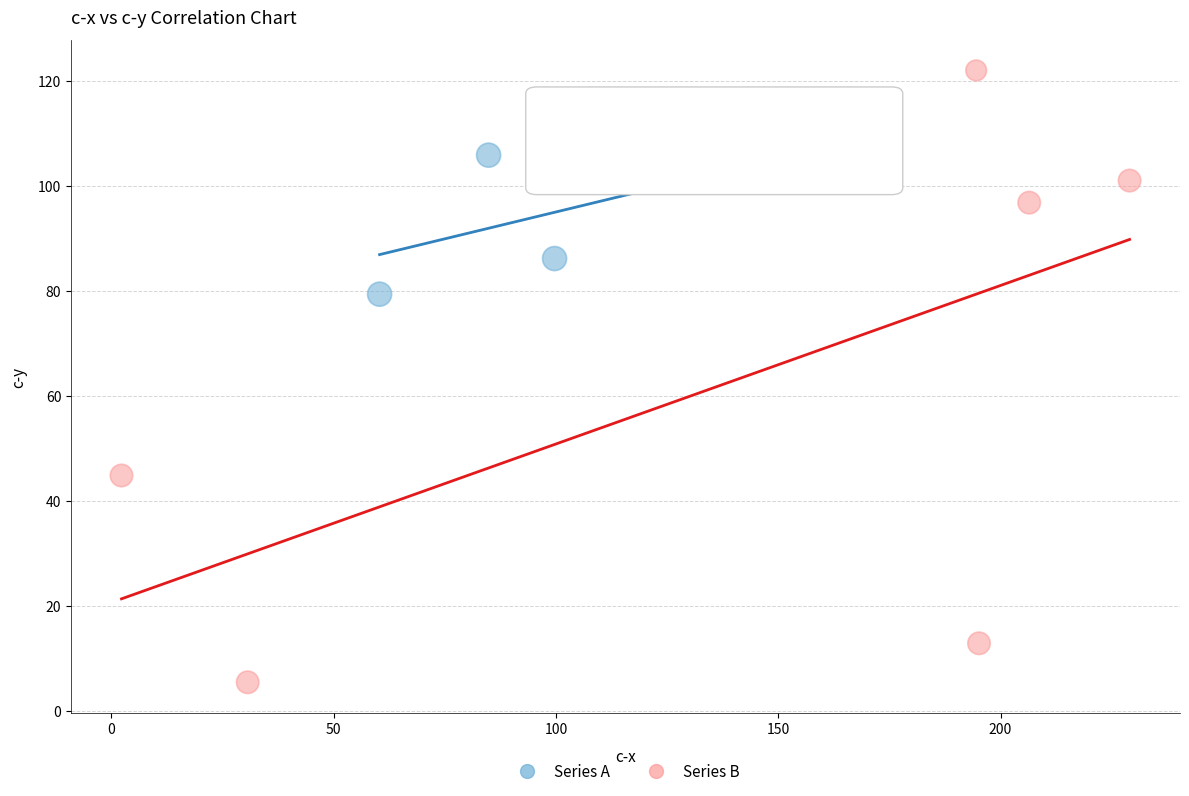

Which series has the largest Y range (max minus min)?

Series B